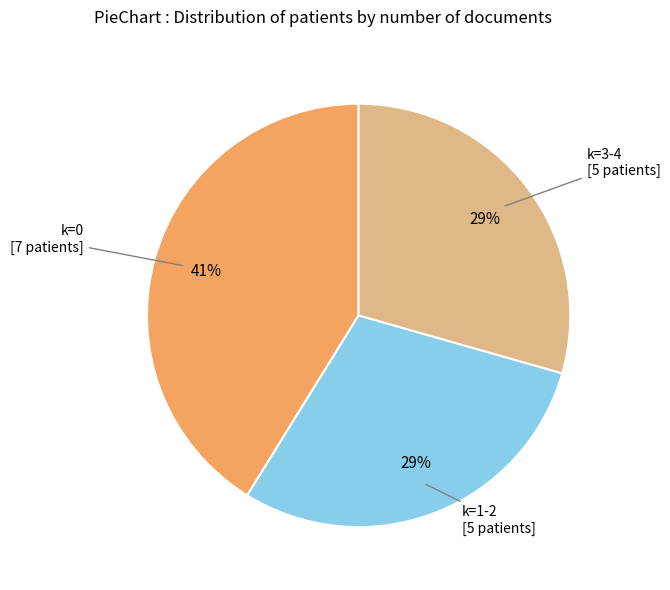

Is there any slice that represents more than half of the pie?

No